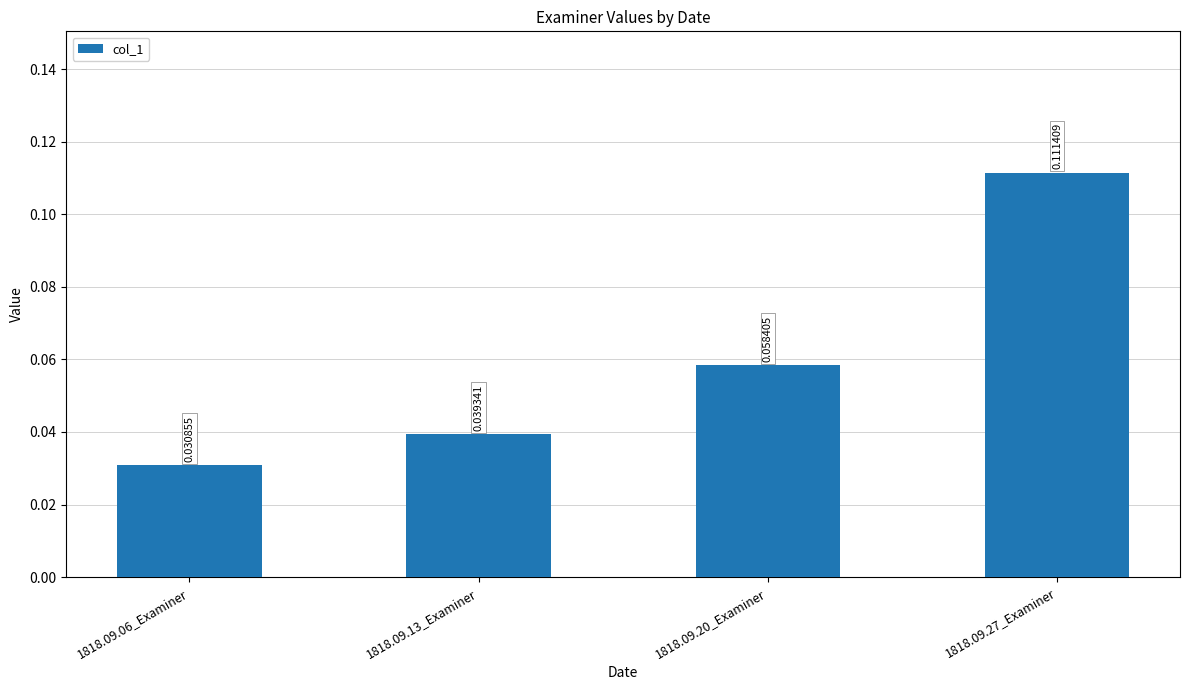

Count the values in the range 0 to 1.

4